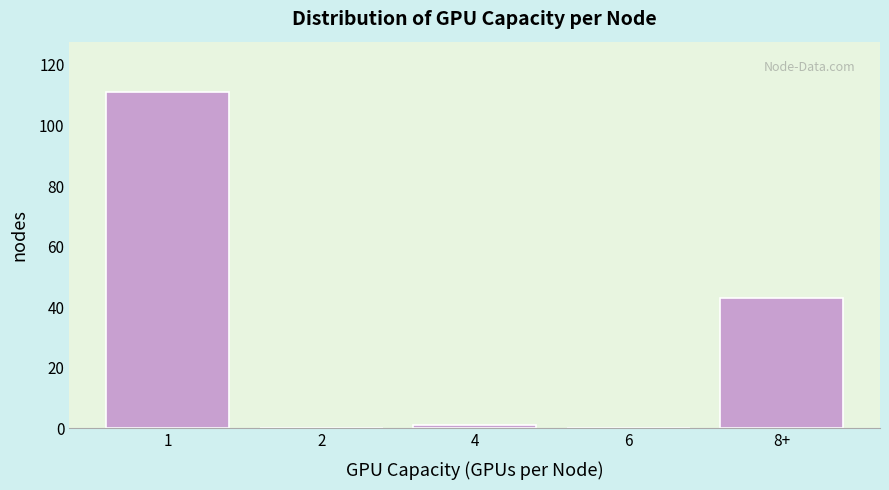

Reading right to left, extract all data points from this chart.

8+=43	6=0	4=1	2=0	1=111